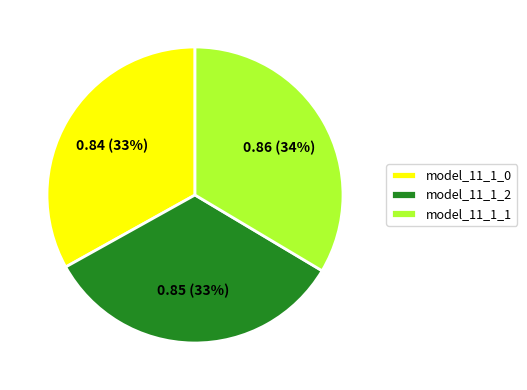

To the nearest percent, what is the combined percentage of model_11_1_0 and model_11_1_1?

67%